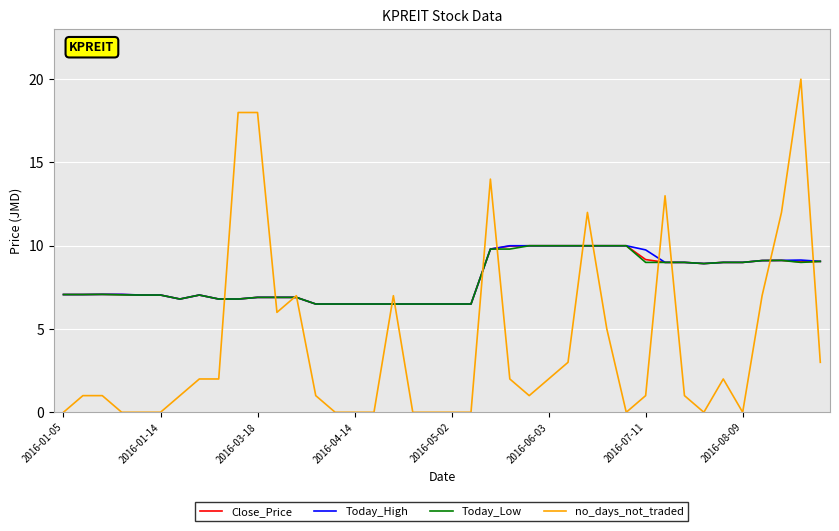

Which series has the widest spread of values?

no_days_not_traded